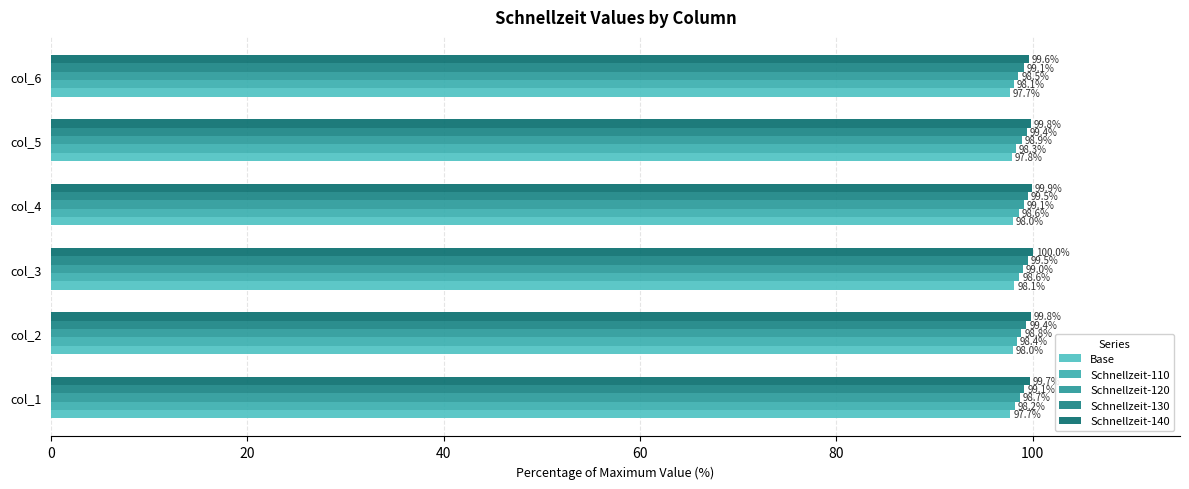

How many data points does each series have?

6